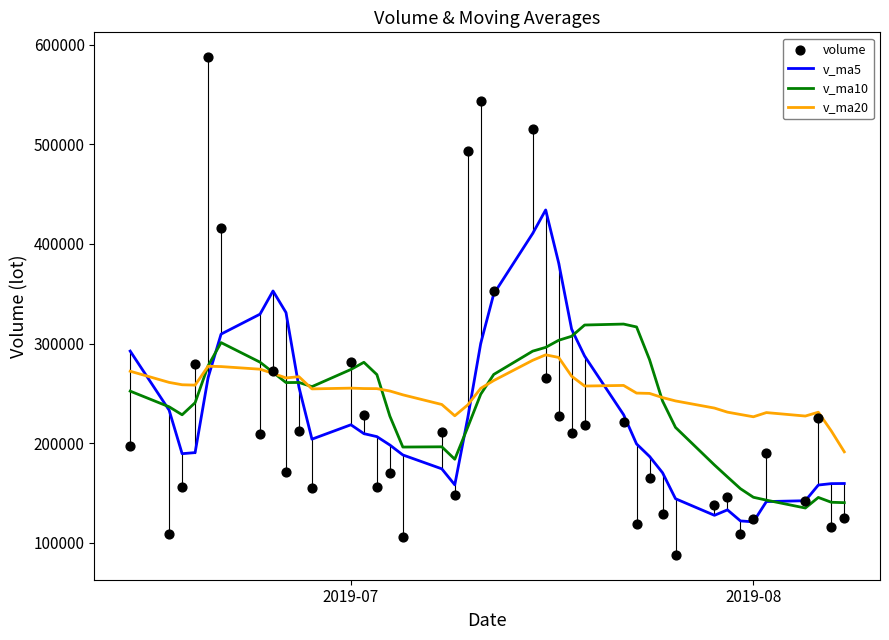

Which series has the largest Y range (max minus min)?

volume